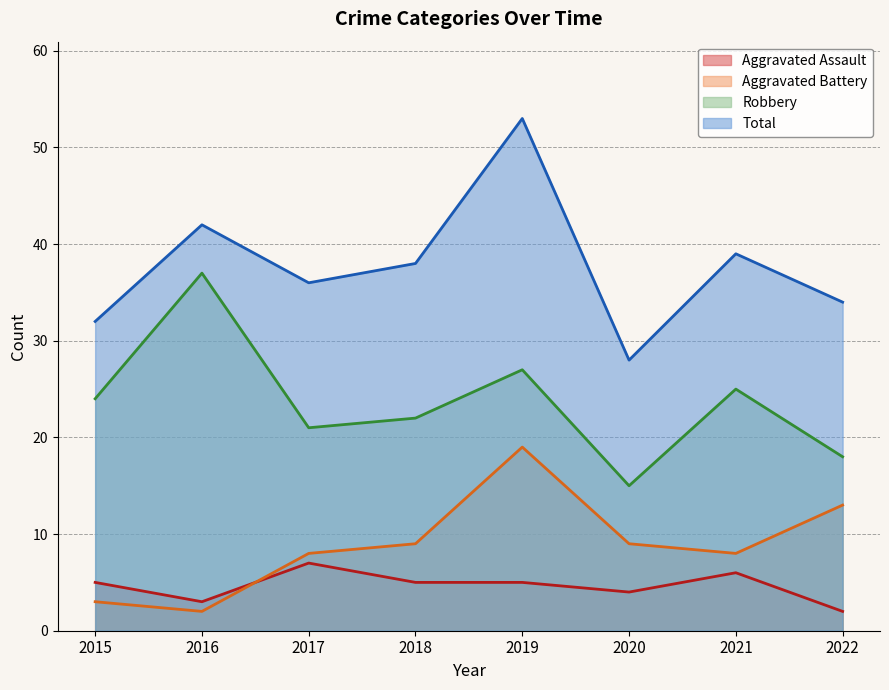

True or false: Aggravated Battery and Total intersect in this chart.

False